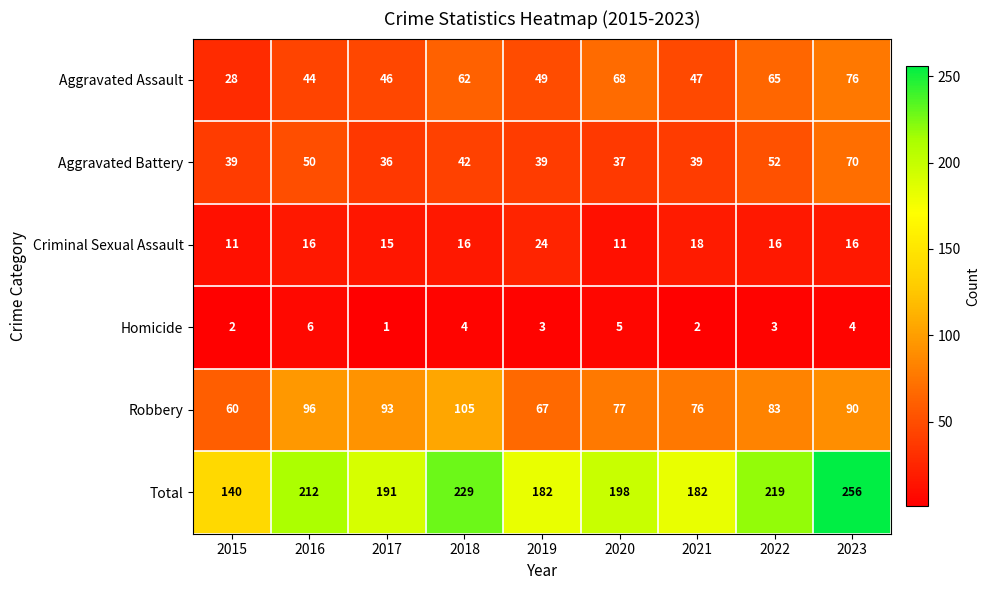

What is the approximate value of Aggravated Assault at 2015, to the nearest 5?

30